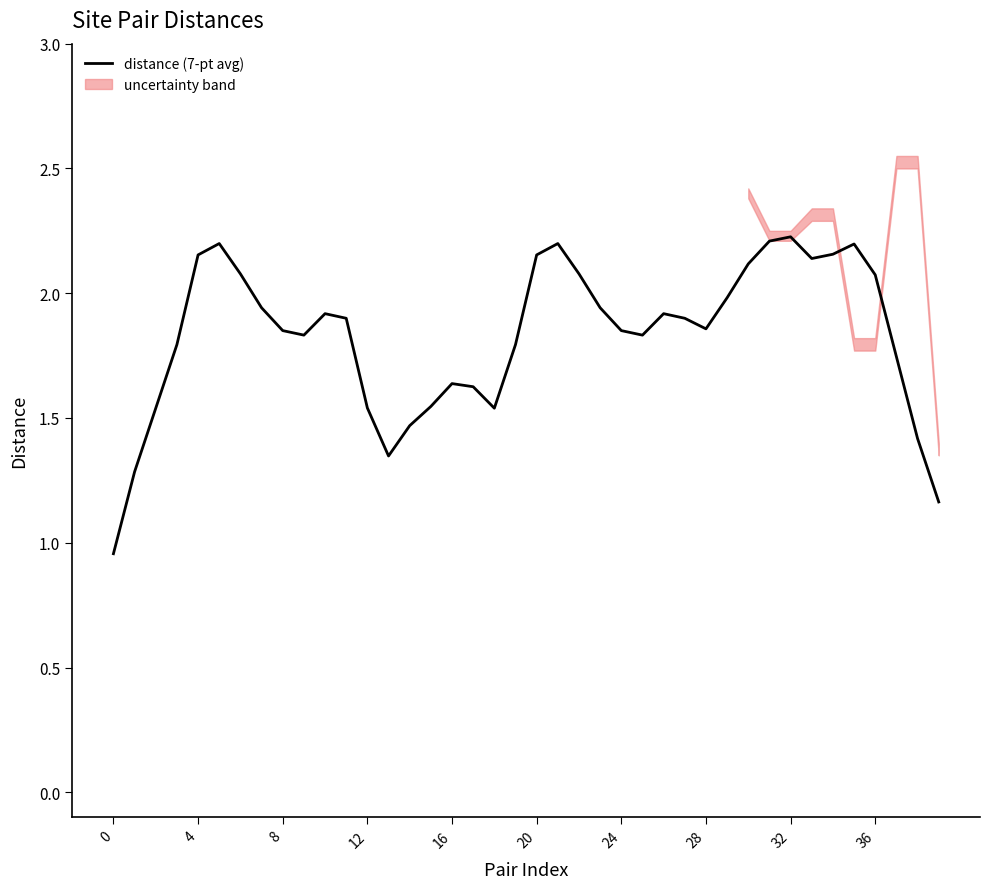

What is the label of the 29th point from the left?

28